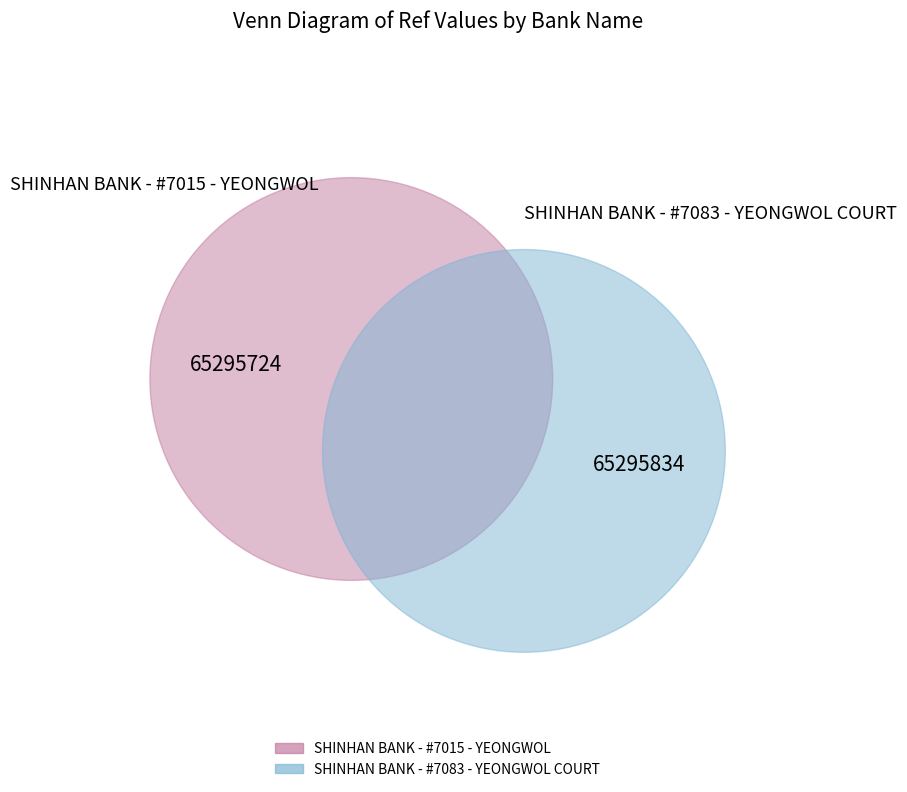

Count the number of slices in the pie.

2